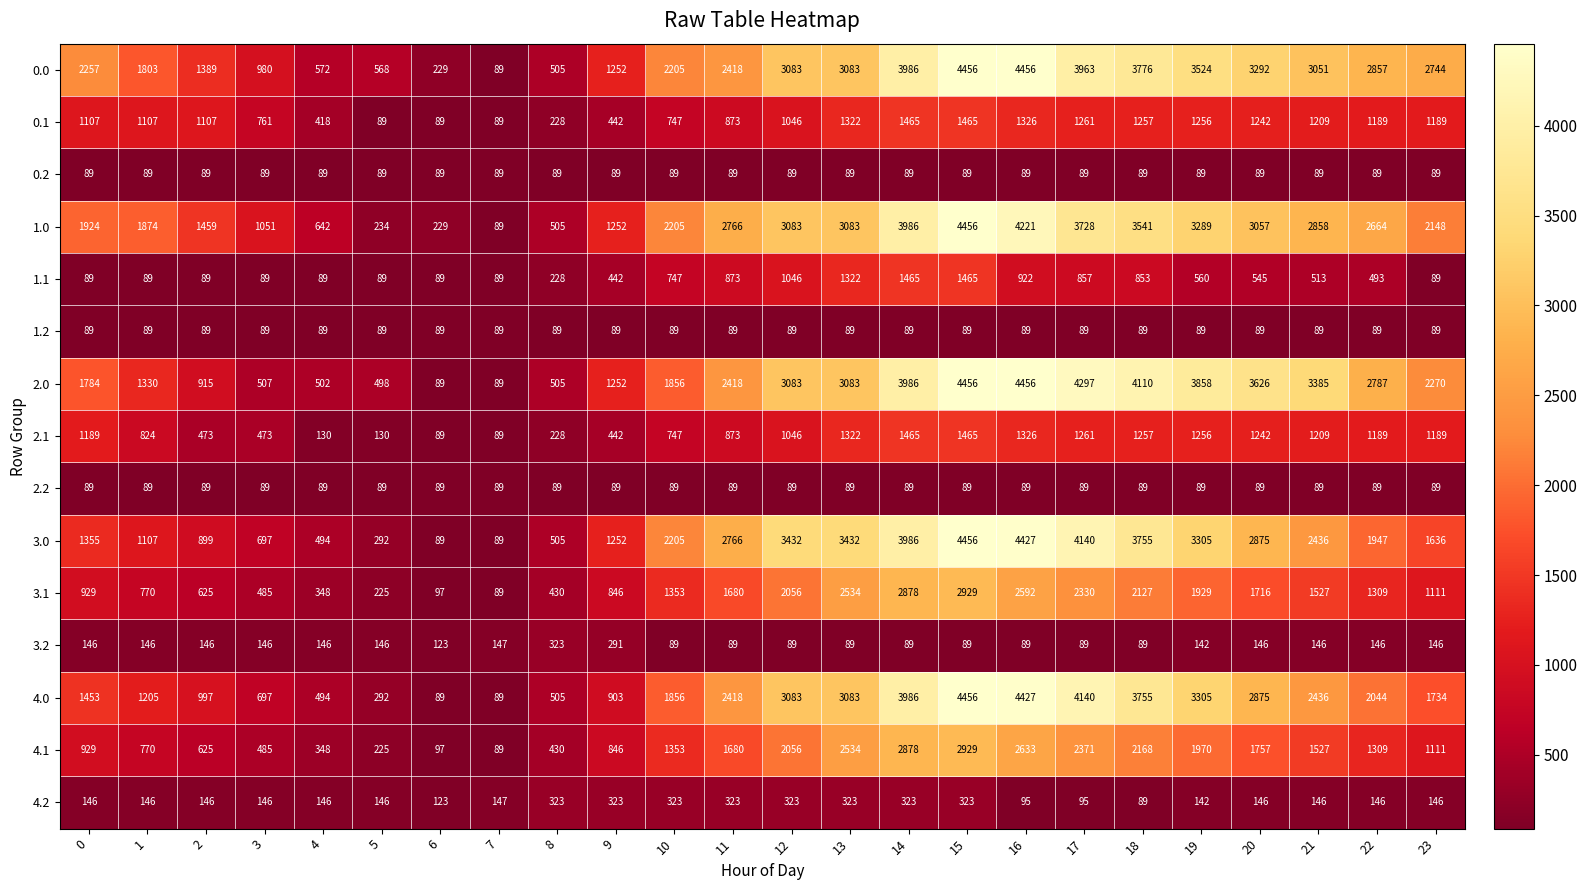

Is it true that 0.1 equals 1465 at 15?

True